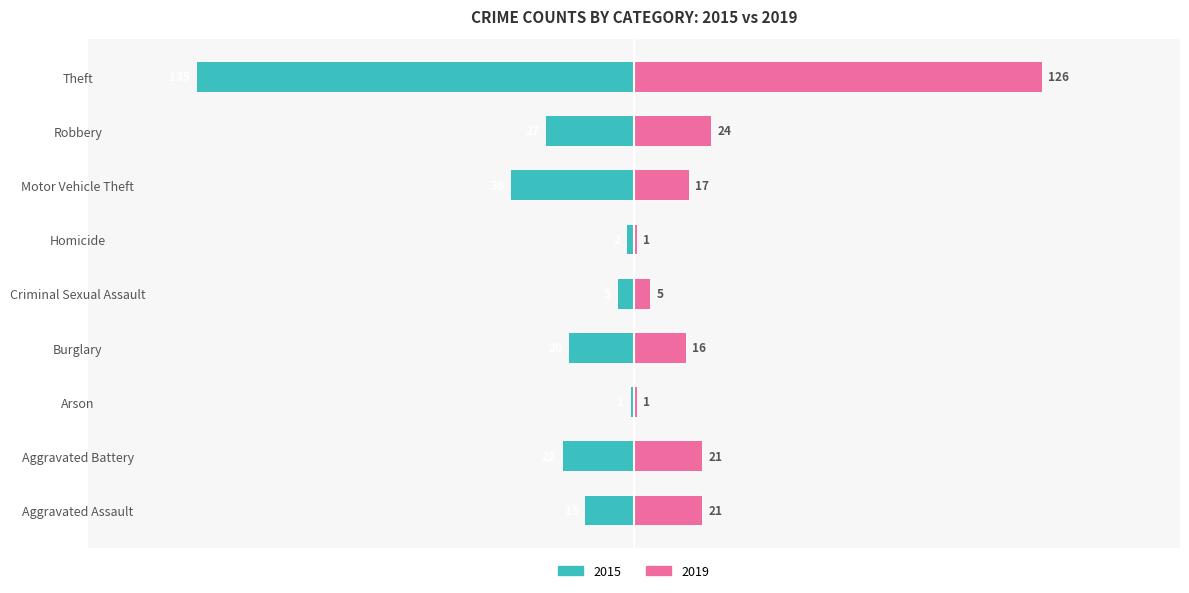

What is the value of the 2015 bar at the 5th from the left?

-5